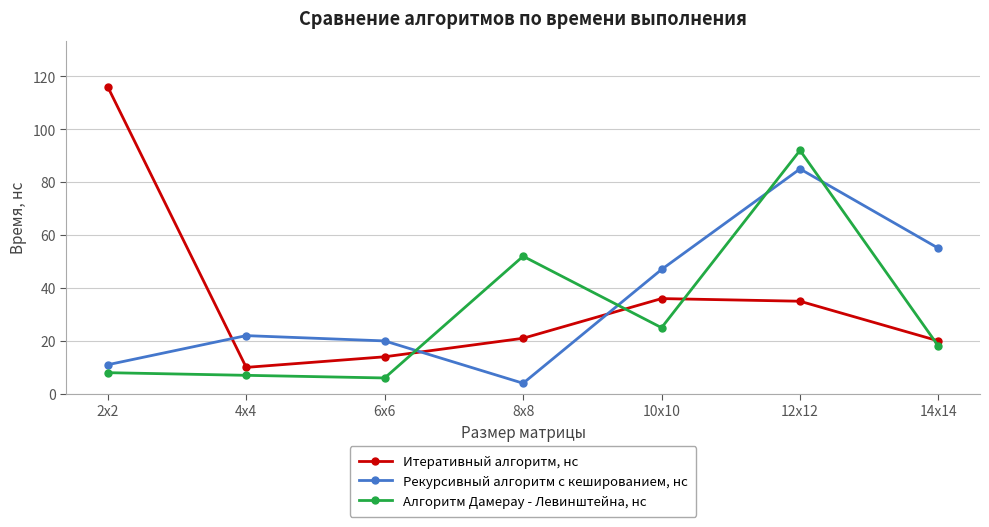

The Рекурсивный алгоритм с кешированием, нс series shows 30 at 4x4. True or false?

False